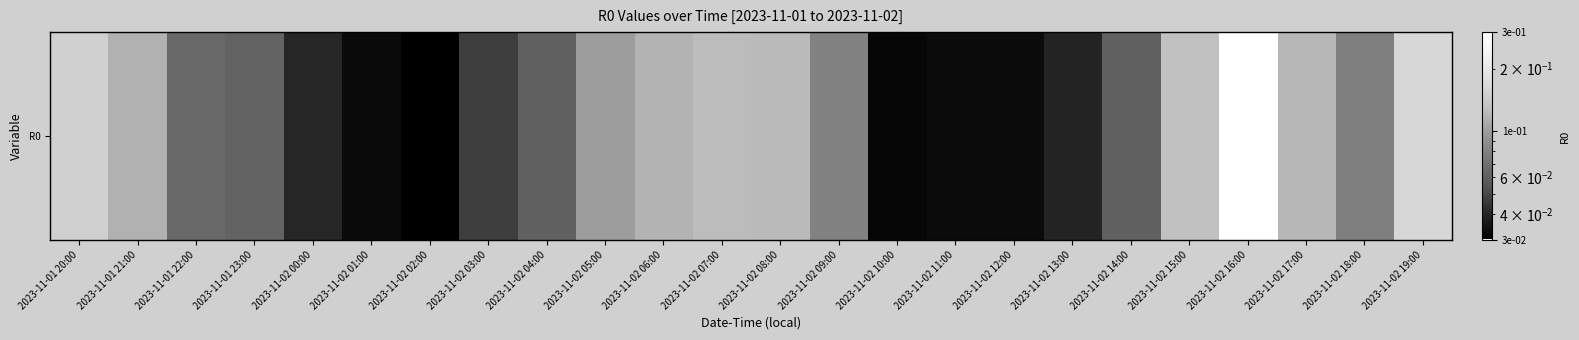

The chart shows a value of 0.1 at 2023-11-02 00:00. True or false?

False